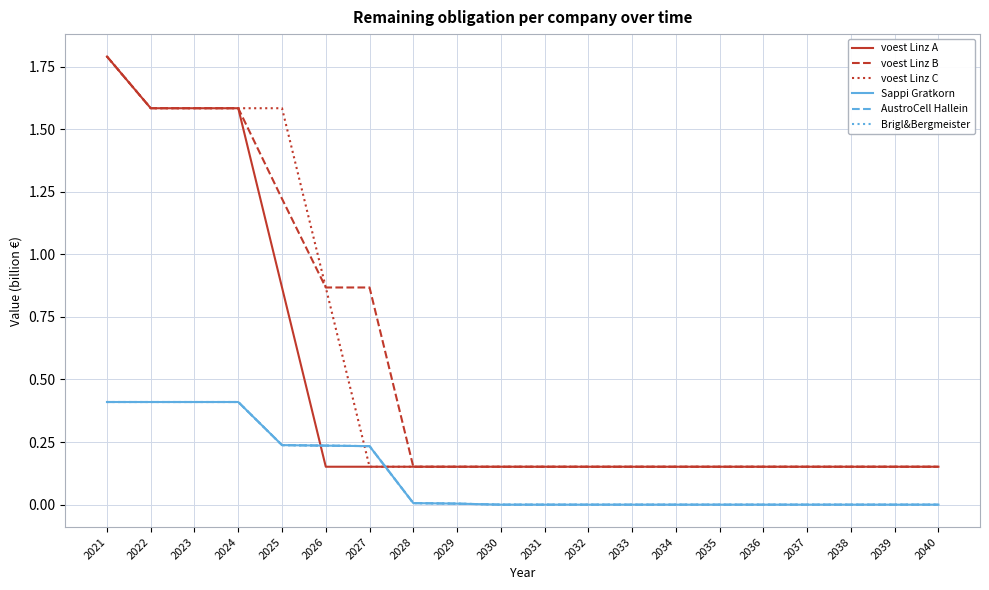

Which series has the largest total across all categories?

voest Linz B